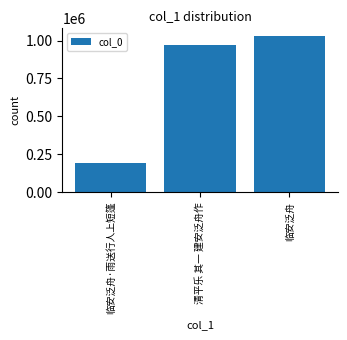

Are the bars horizontal?

No